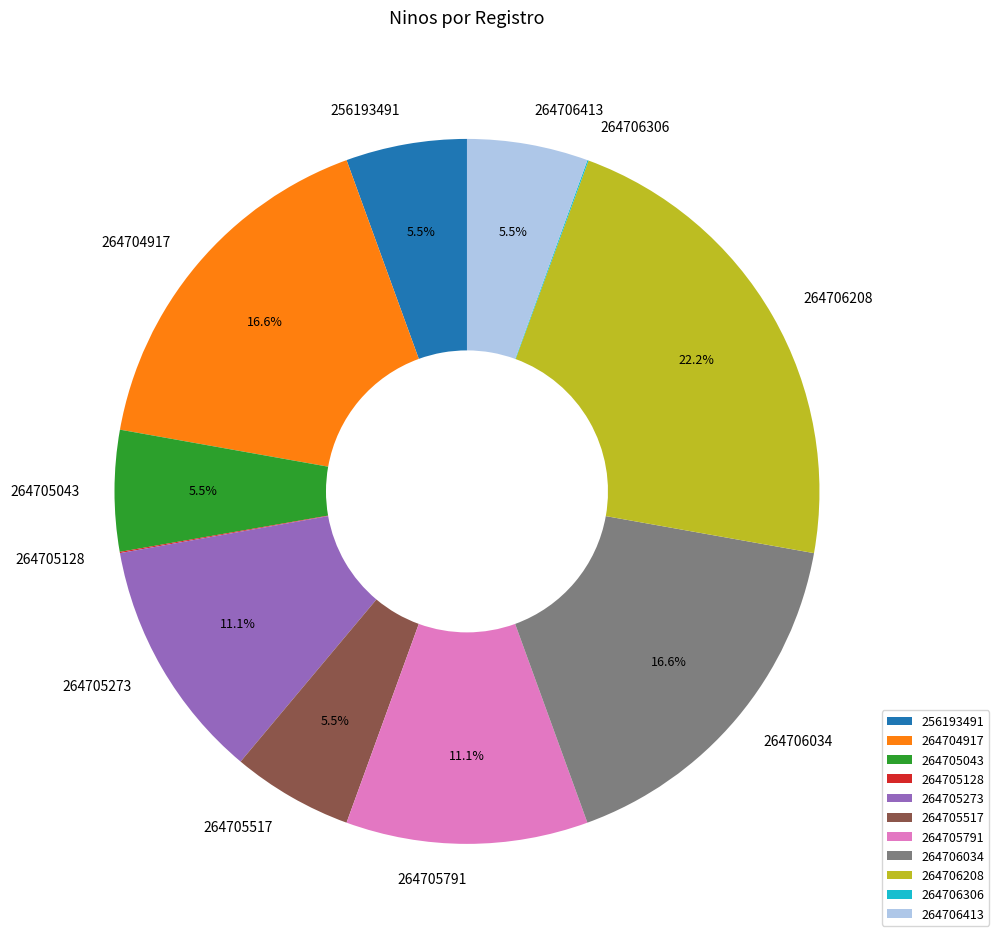

Which slice is the largest?

264706208